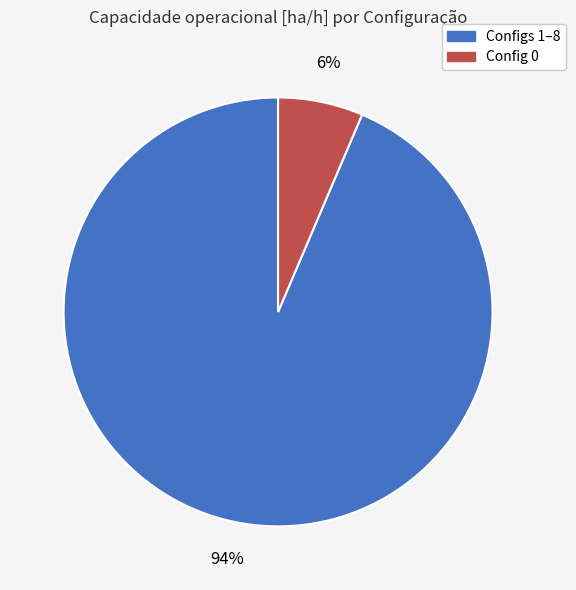

Is there any slice that represents more than half of the pie?

Yes